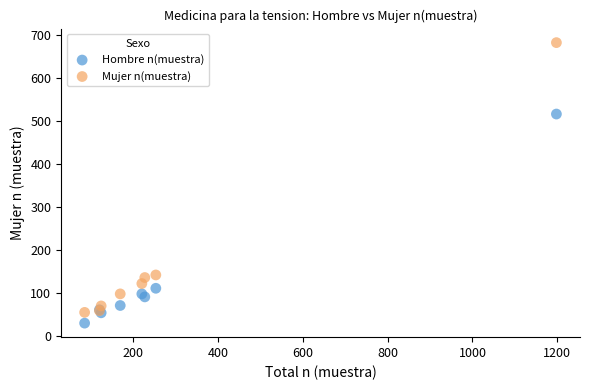

Which series has the widest spread of Y values?

Mujer n(muestra)